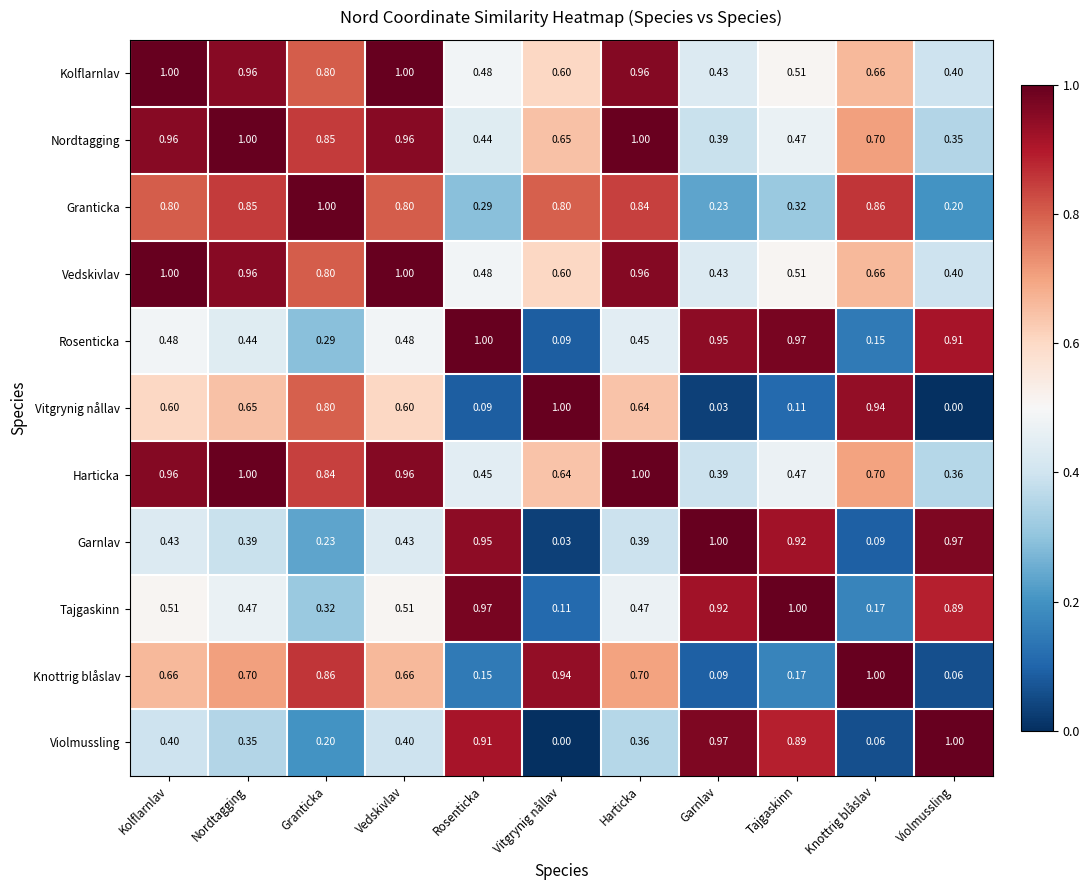

At which label does Rosenticka reach its peak?

Rosenticka